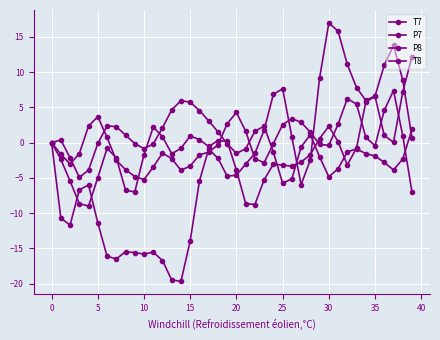

Where is the first local maximum for T8?

15